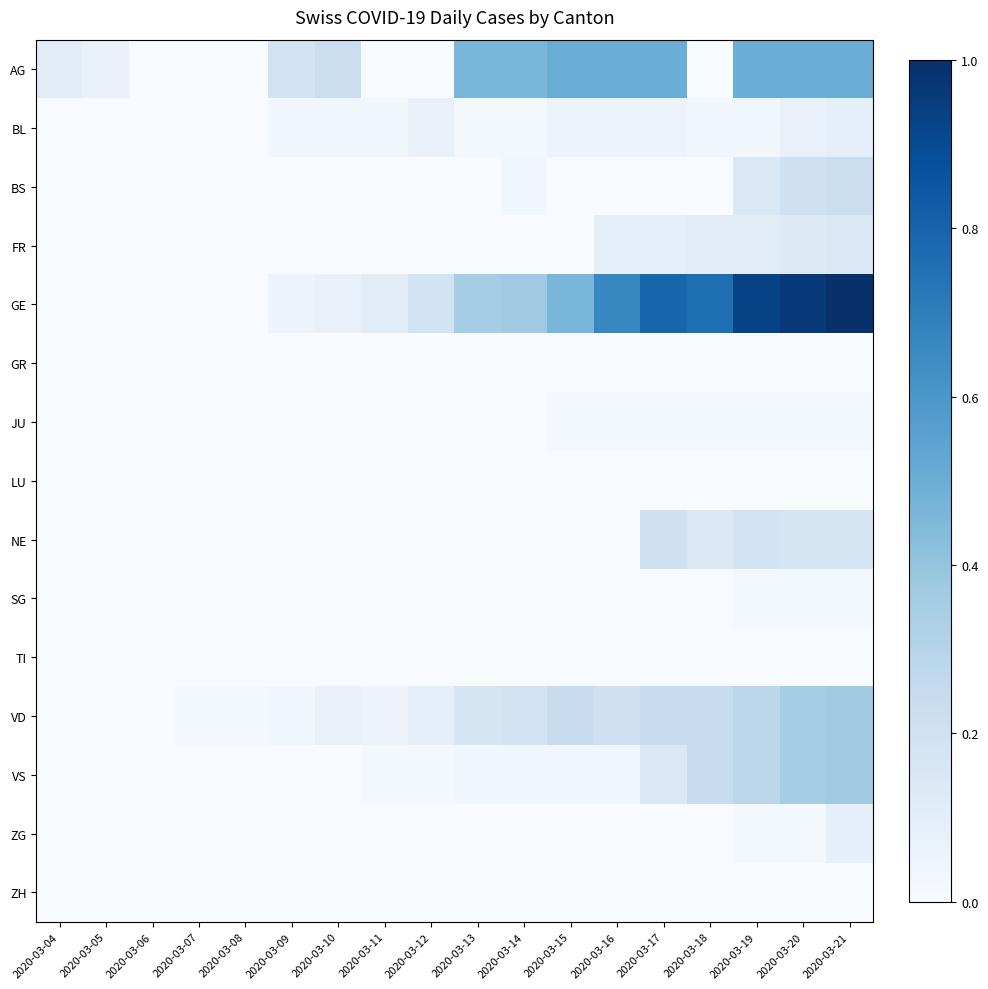

Which series has the largest range (max minus min)?

GE